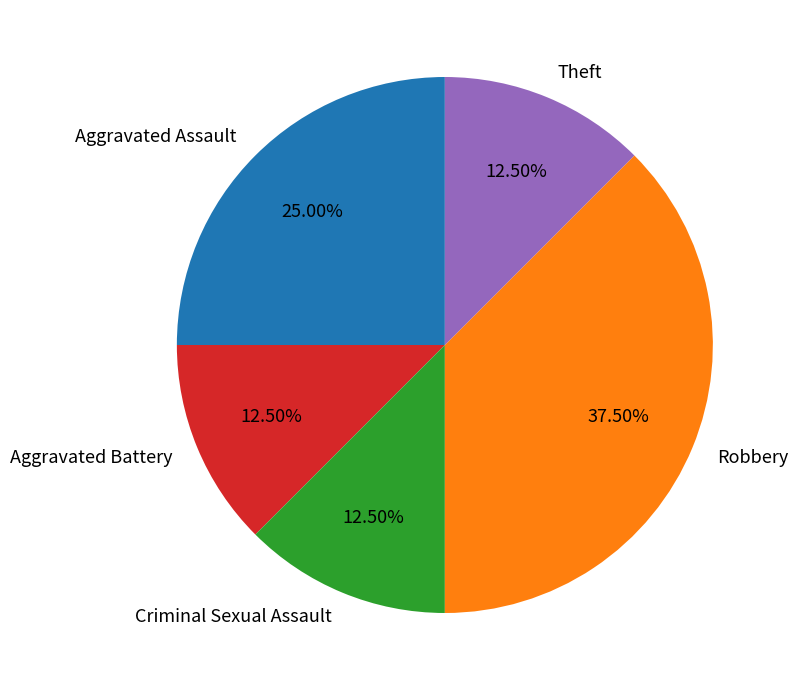

Between Robbery and Theft, which is larger?

Robbery